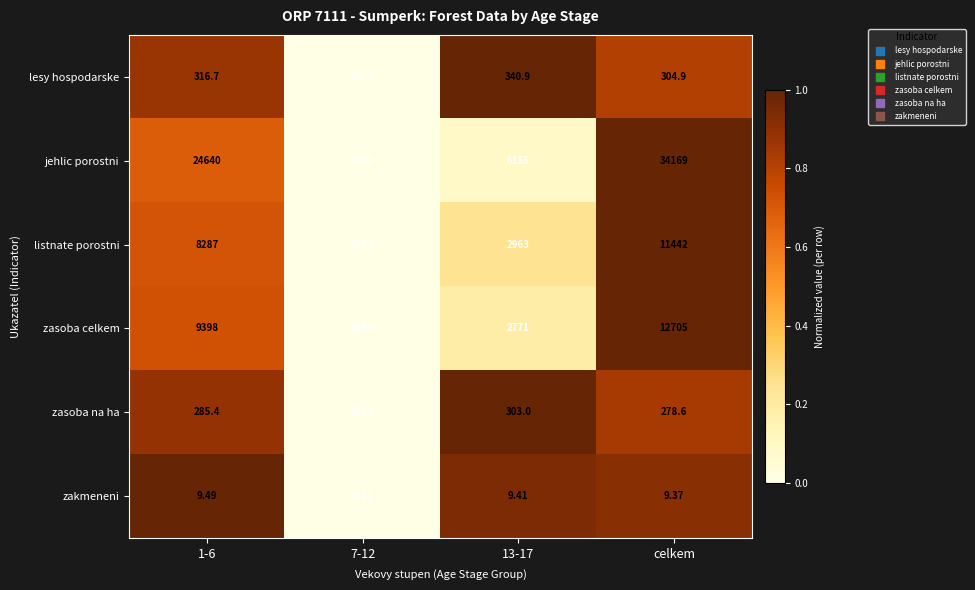

Which series has the largest total across all categories?

jehlic porostni